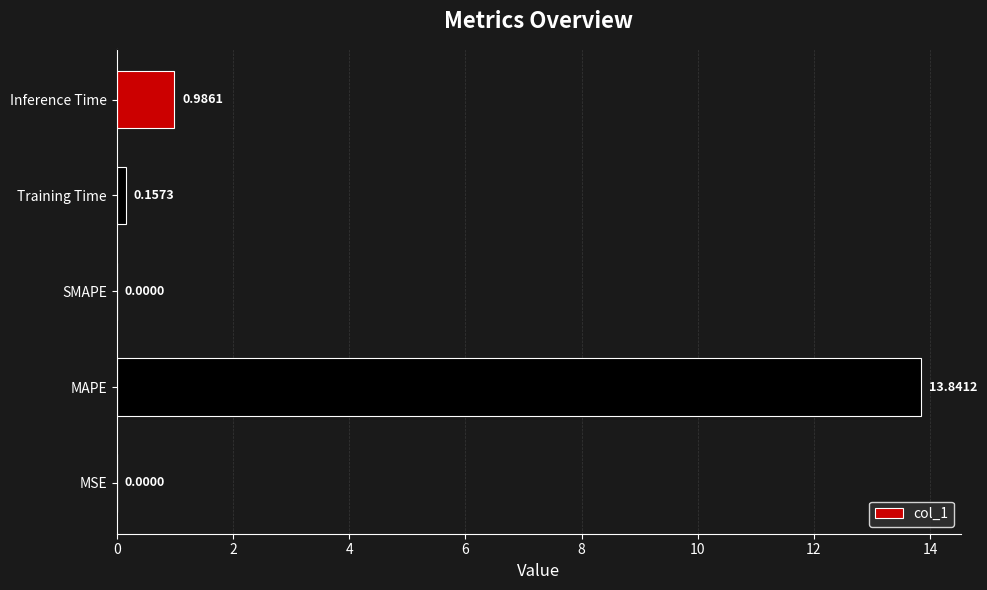

Which has a higher value, Inference Time or MSE?

Inference Time